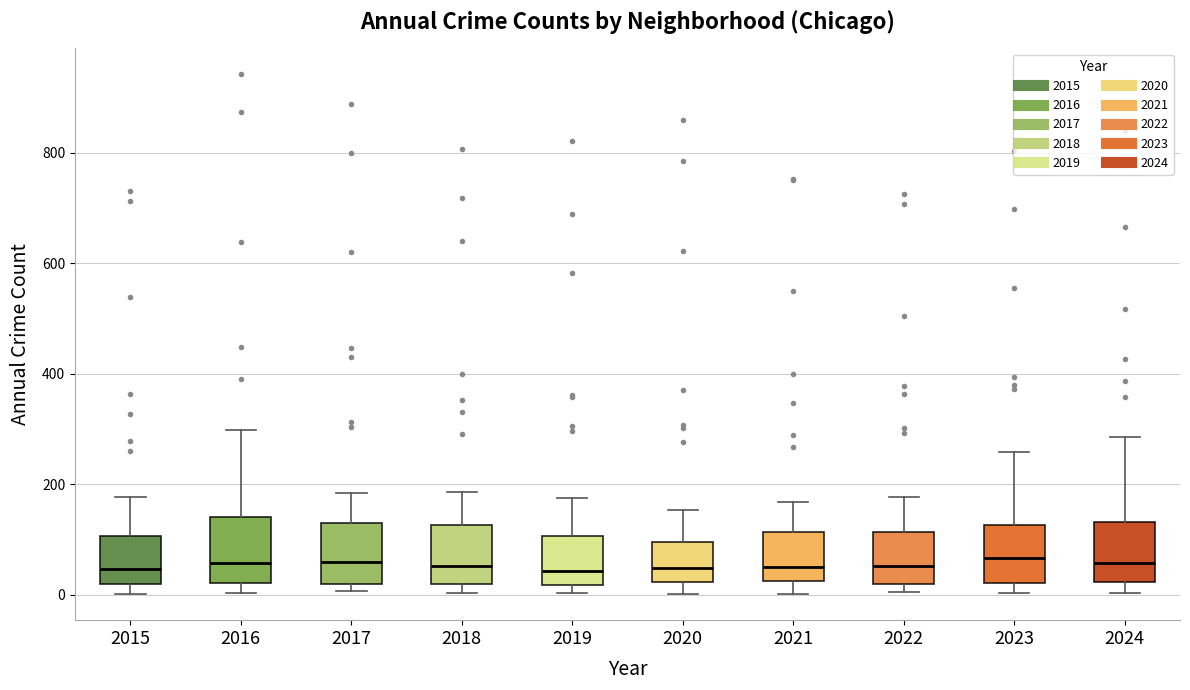

Reading left to right, read every box against the y-axis: the position of its median line, the range the box covers, and the ends of its whiskers. The values are not printed on the chart, so give them approximately, as read against the axis.

2015: median 40, box 20 to 100, whiskers 0 to 180
2016: median 60, box 20 to 140, whiskers 0 to 300
2017: median 60, box 20 to 120, whiskers 0 to 180
2018: median 60, box 20 to 120, whiskers 0 to 180
2019: median 40, box 20 to 100, whiskers 0 to 180
2020: median 40, box 20 to 100, whiskers 0 to 160
2021: median 60, box 20 to 120, whiskers 0 to 160
2022: median 60, box 20 to 120, whiskers 0 to 180
2023: median 60, box 20 to 120, whiskers 0 to 260
2024: median 60, box 20 to 140, whiskers 0 to 280